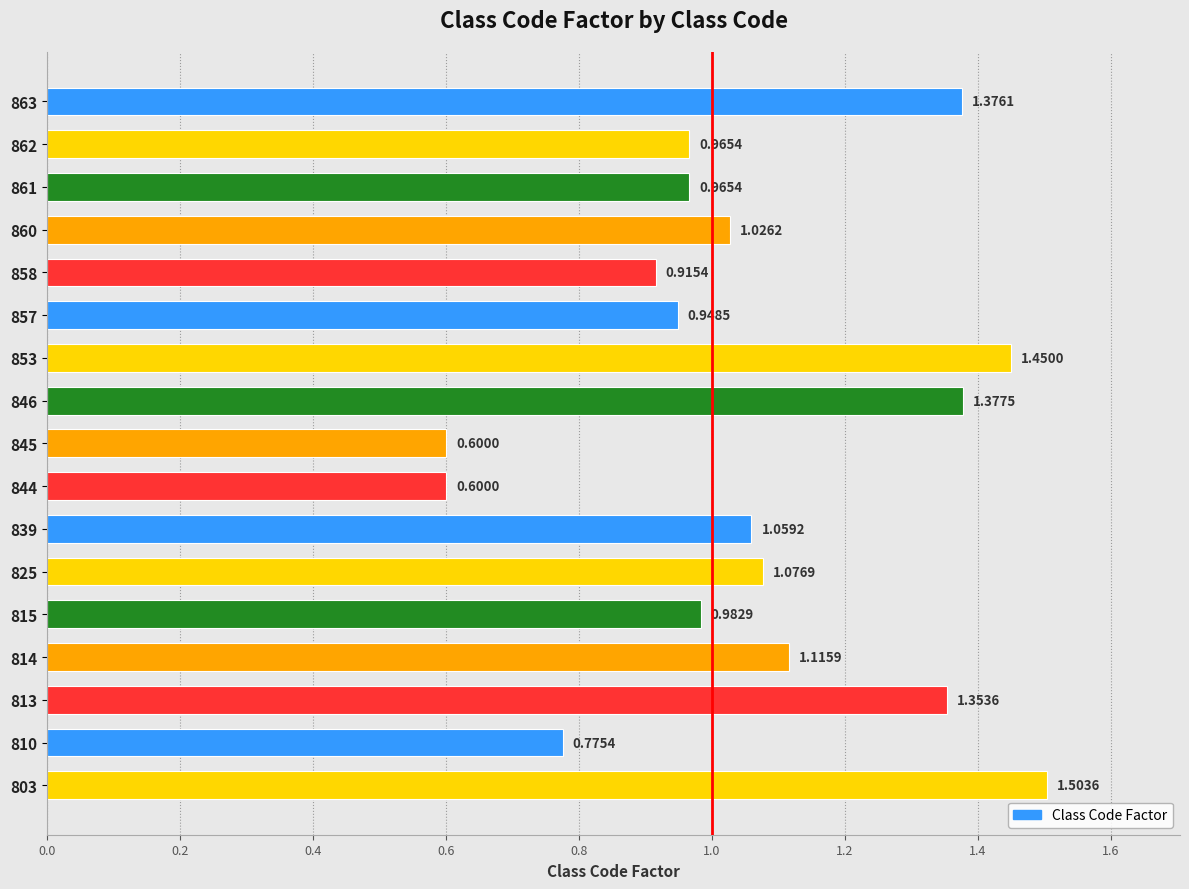

What is the change in value from 810 to 861?

+0.2